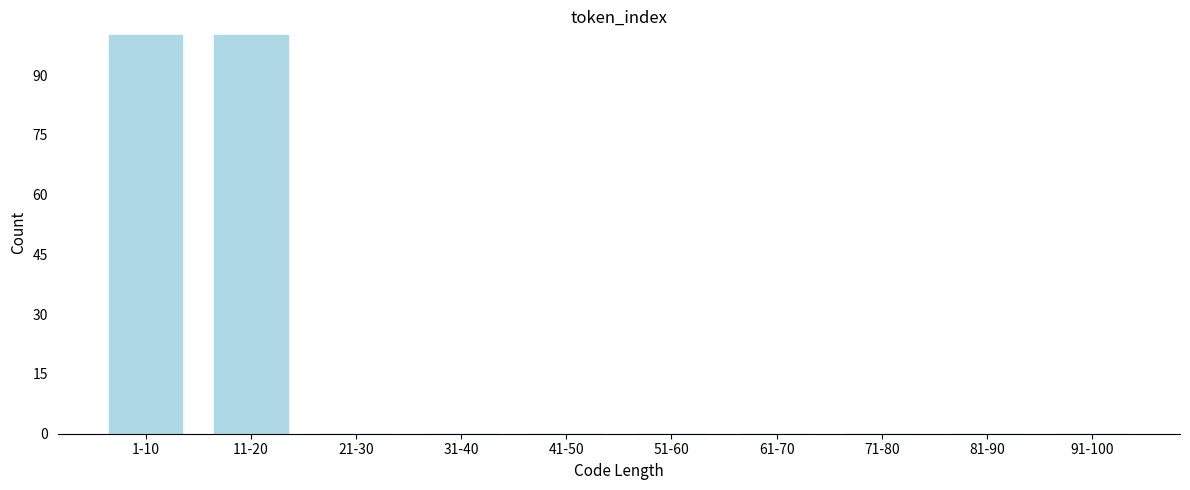

Reading right to left, transcribe all the data shown in this chart.

91-100=0	81-90=0	71-80=0	61-70=0	51-60=0	41-50=0	31-40=0	21-30=0	11-20=100	1-10=100